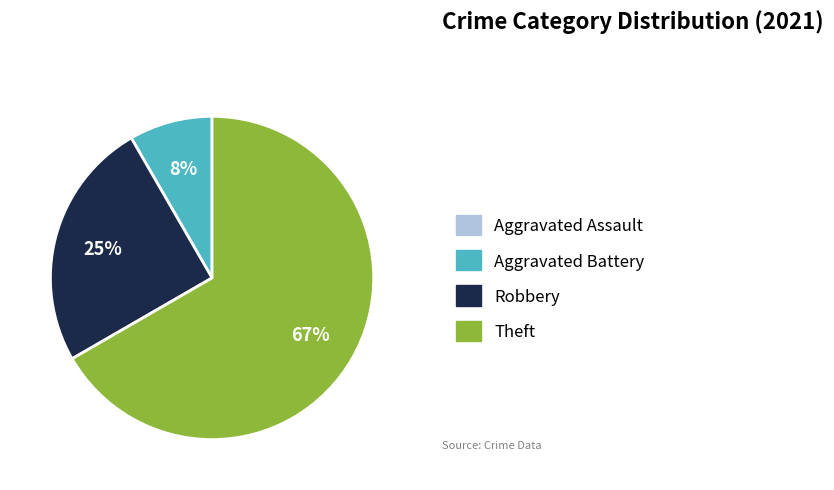

To the nearest percent, what is the combined percentage of Aggravated Battery and Robbery?

33%